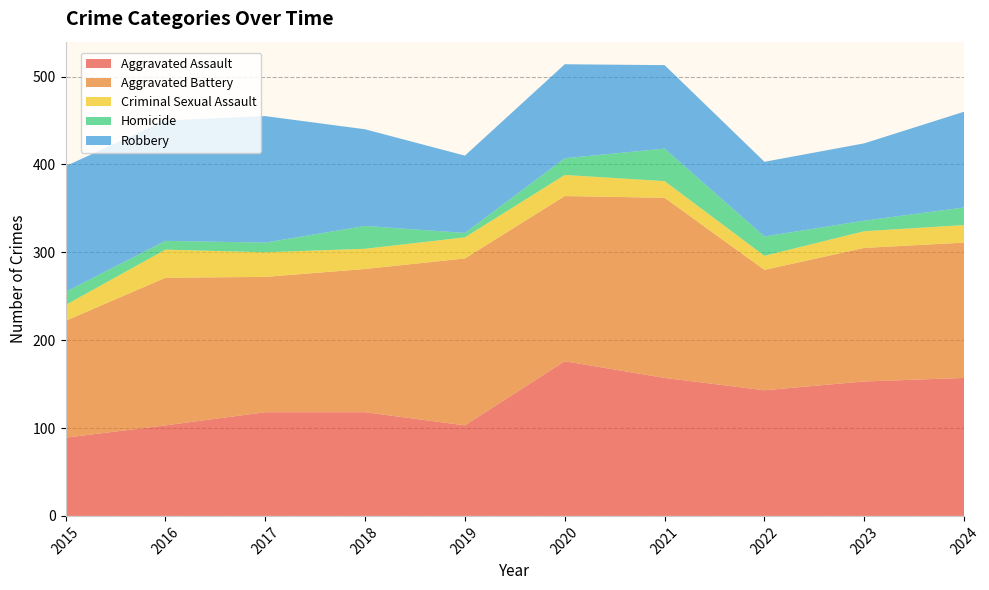

Reading right to left, list all the values displayed in this chart.

Aggravated Assault: 2024=157	2023=153	2022=143	2021=157	2020=176	2019=103	2018=118	2017=118	2016=103	2015=89
Aggravated Battery: 2024=154	2023=152	2022=137	2021=205	2020=188	2019=190	2018=163	2017=154	2016=168	2015=133
Criminal Sexual Assault: 2024=20	2023=19	2022=16	2021=19	2020=24	2019=24	2018=23	2017=28	2016=32	2015=18
Homicide: 2024=20	2023=12	2022=22	2021=37	2020=19	2019=5	2018=26	2017=11	2016=10	2015=15
Robbery: 2024=109	2023=88	2022=85	2021=95	2020=107	2019=88	2018=110	2017=144	2016=137	2015=143